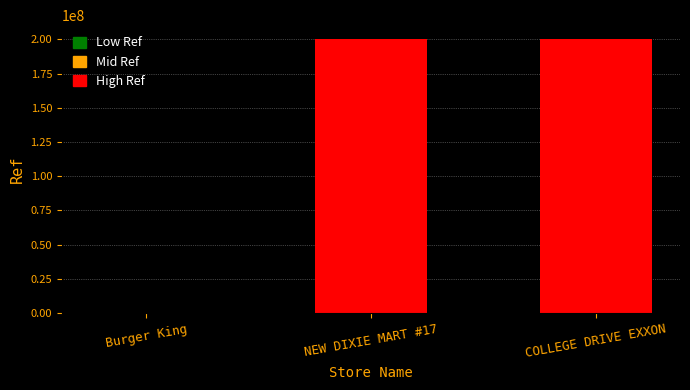

Reading left to right, extract all data points from this chart.

5563	200314515	200310906